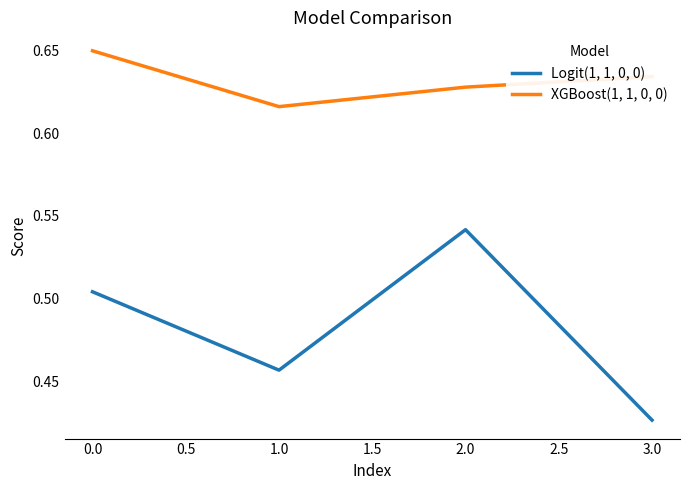

What are all the series names shown in the legend?

Logit(1, 1, 0, 0), XGBoost(1, 1, 0, 0)